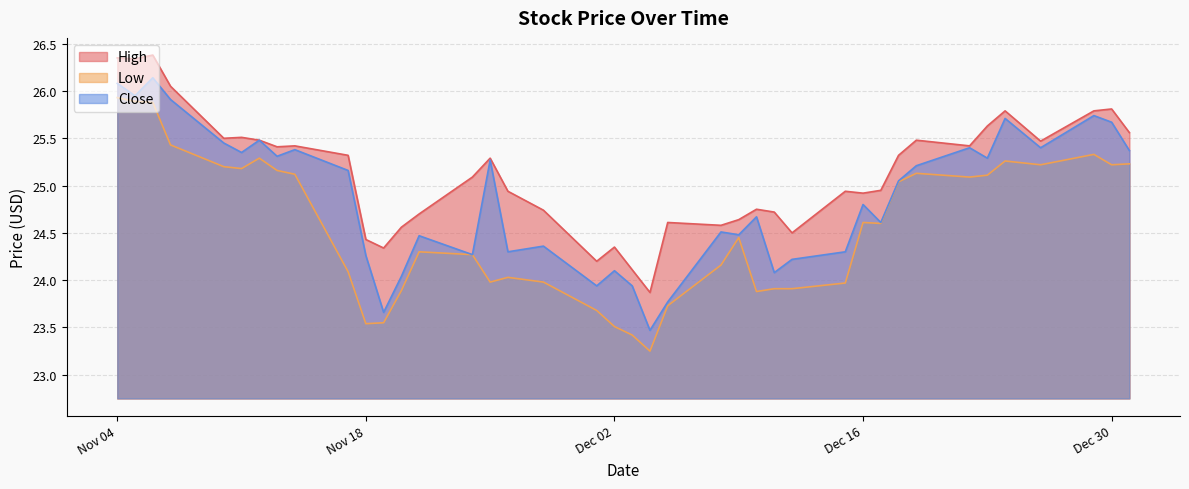

True or false: Close has a value of 23.9 at 2014-12-03.

True